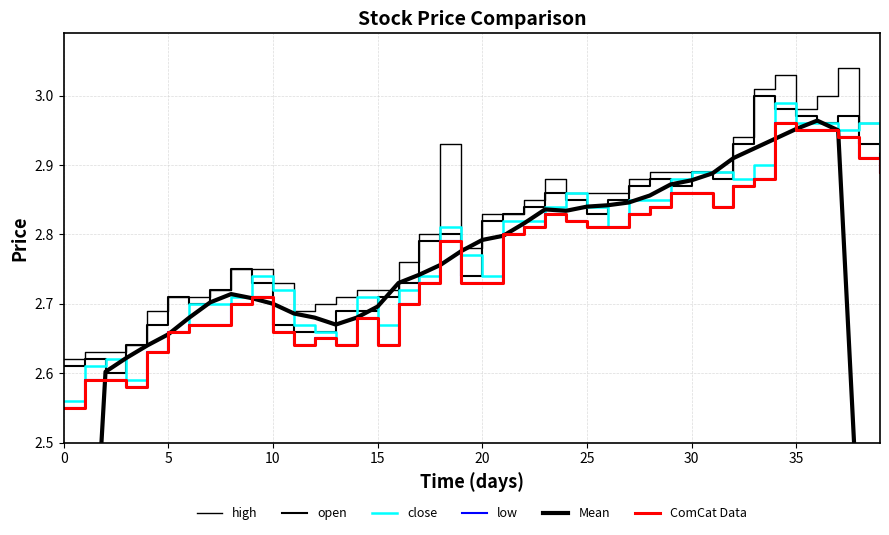

True or false: high has a value of 0.9 at 37.

False